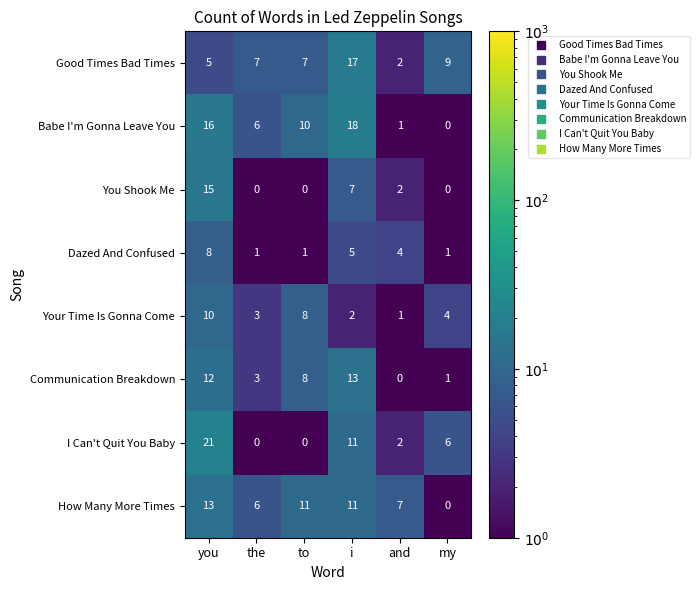

True or false: Communication Breakdown has a value of 12 at you.

True